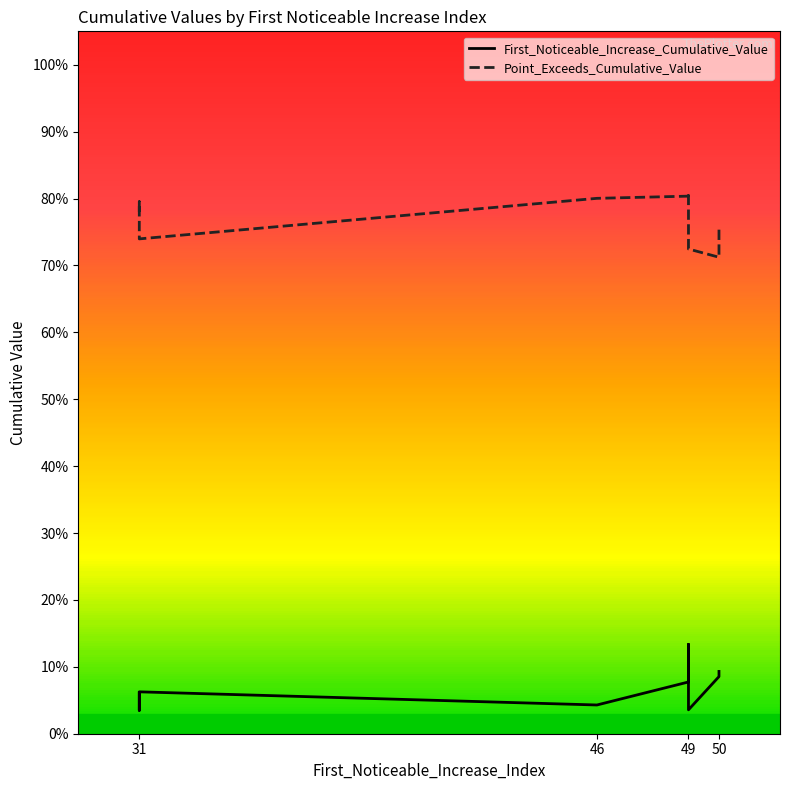

At how many categories does at least one series exceed 0?

10